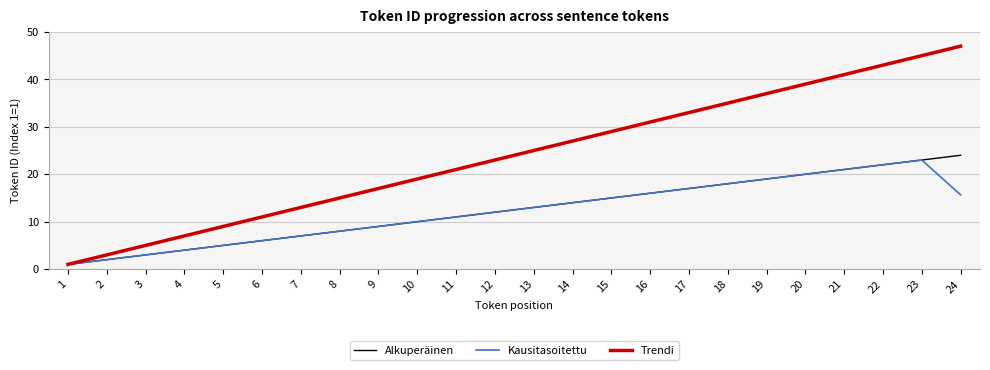

What is the difference between the Alkuperäinen values at 18 and 7?

11.0